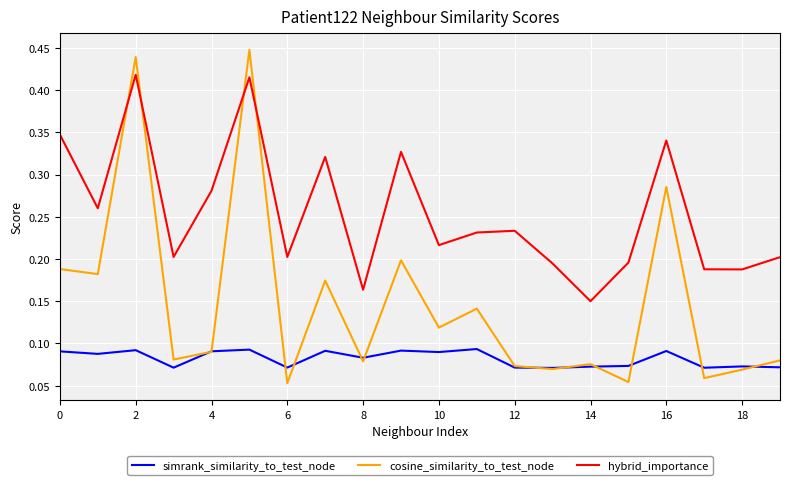

Which series has the widest spread of values?

cosine_similarity_to_test_node